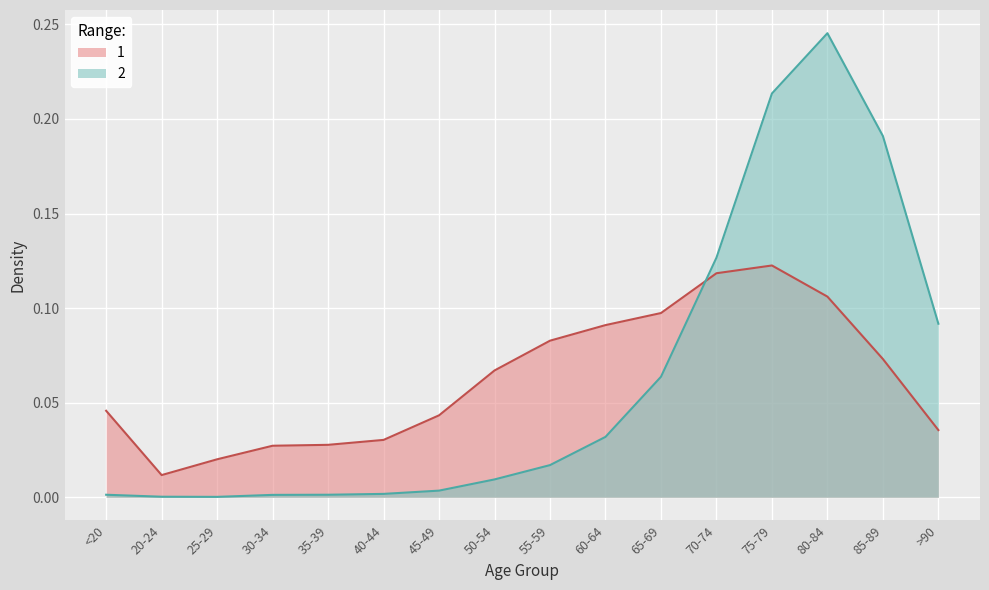

What are all the series names shown in the legend?

1, 2